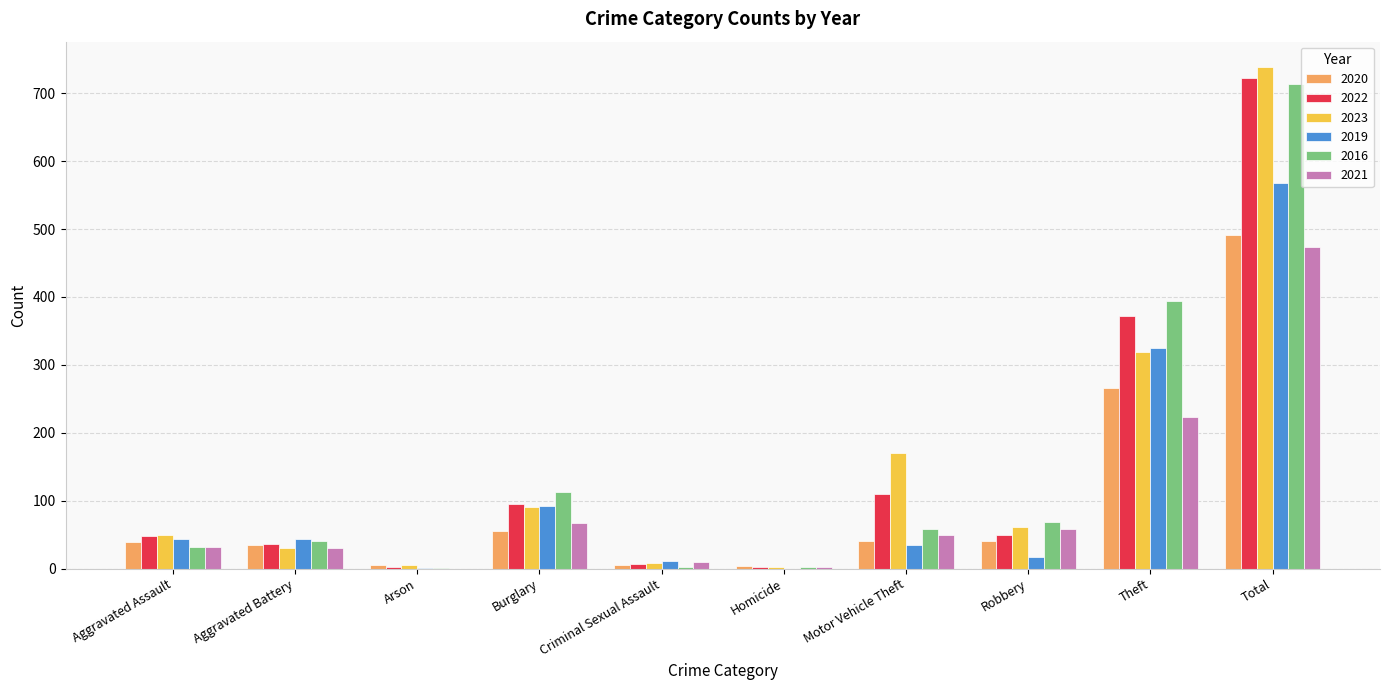

What is the total value across all series at Arson?

15